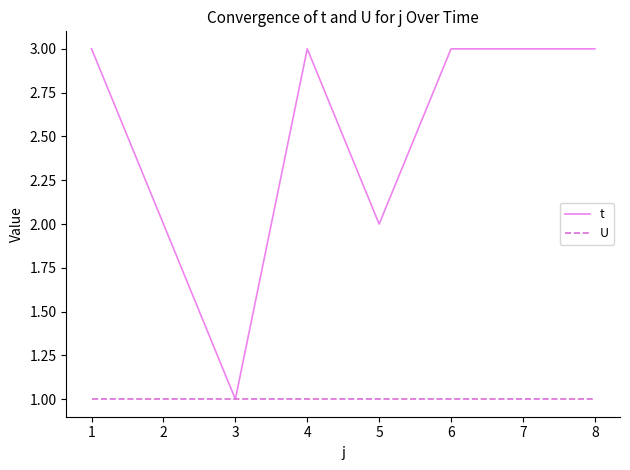

What is the highest value of the t series?

3